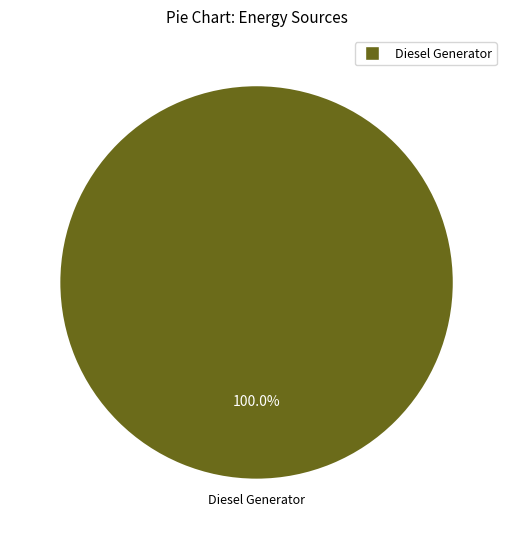

How many segments does this pie chart have?

1